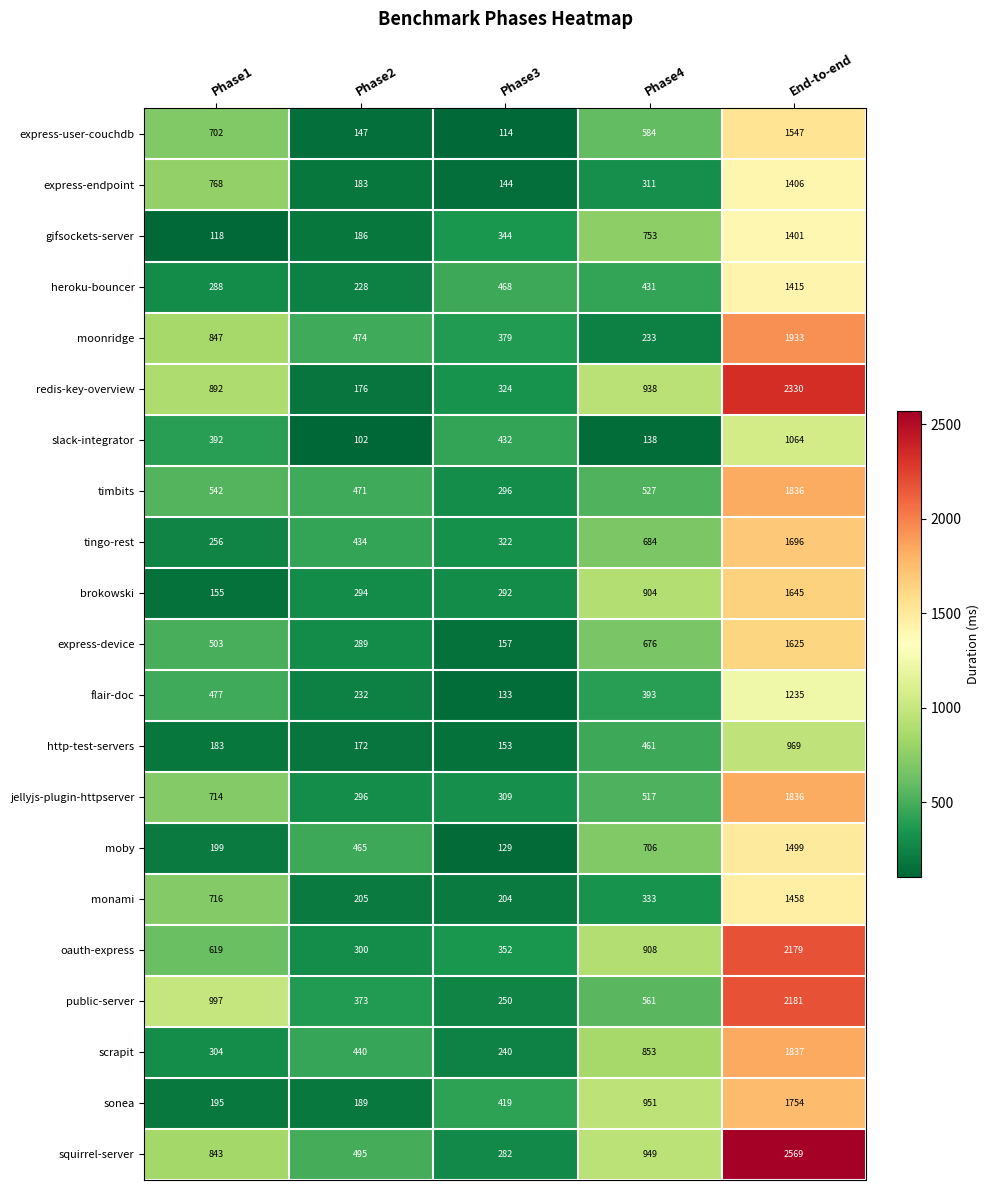

At which label is brokowski closest to 900?

Phase4